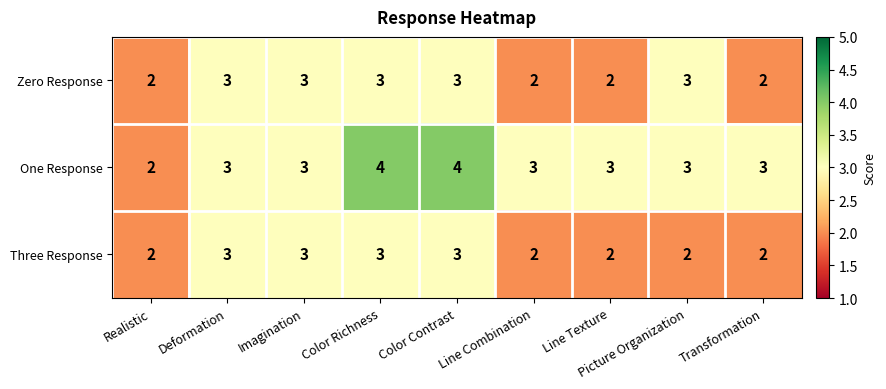

List the series in order of their overall mean, lowest first.

Three Response, Zero Response, One Response